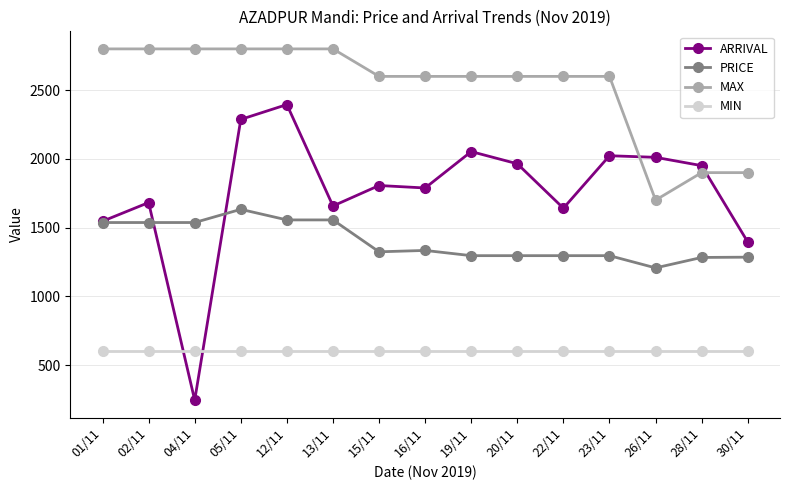

What is the difference between the highest and lowest values at 05/11?

2200.0